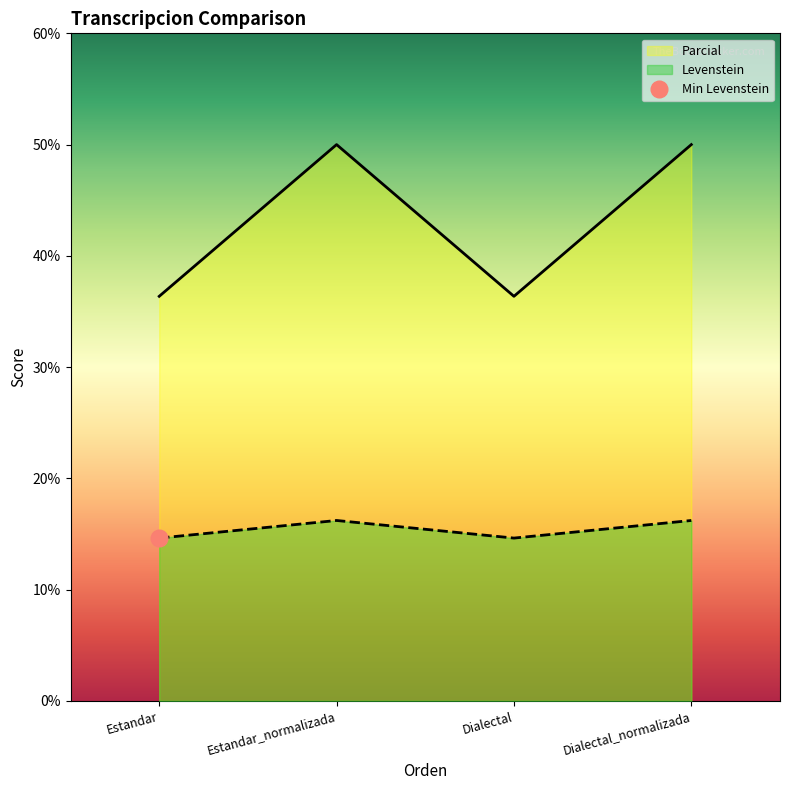

What is the average value of the Parcial series?

43.2